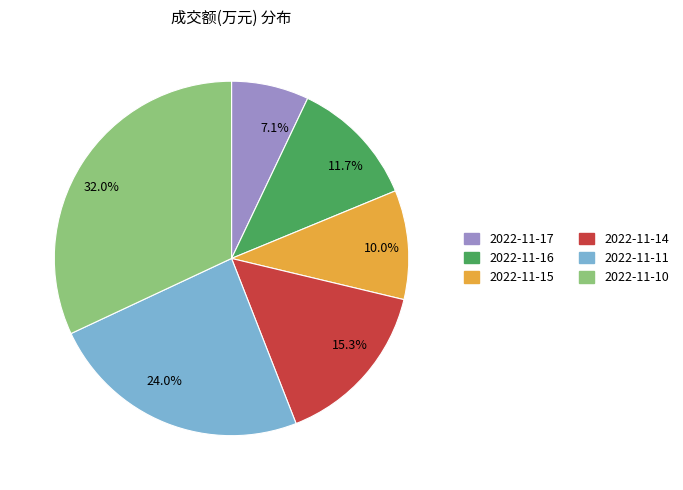

Approximately how many times larger is the value at 32.0% compared to 24.0%?

1.3